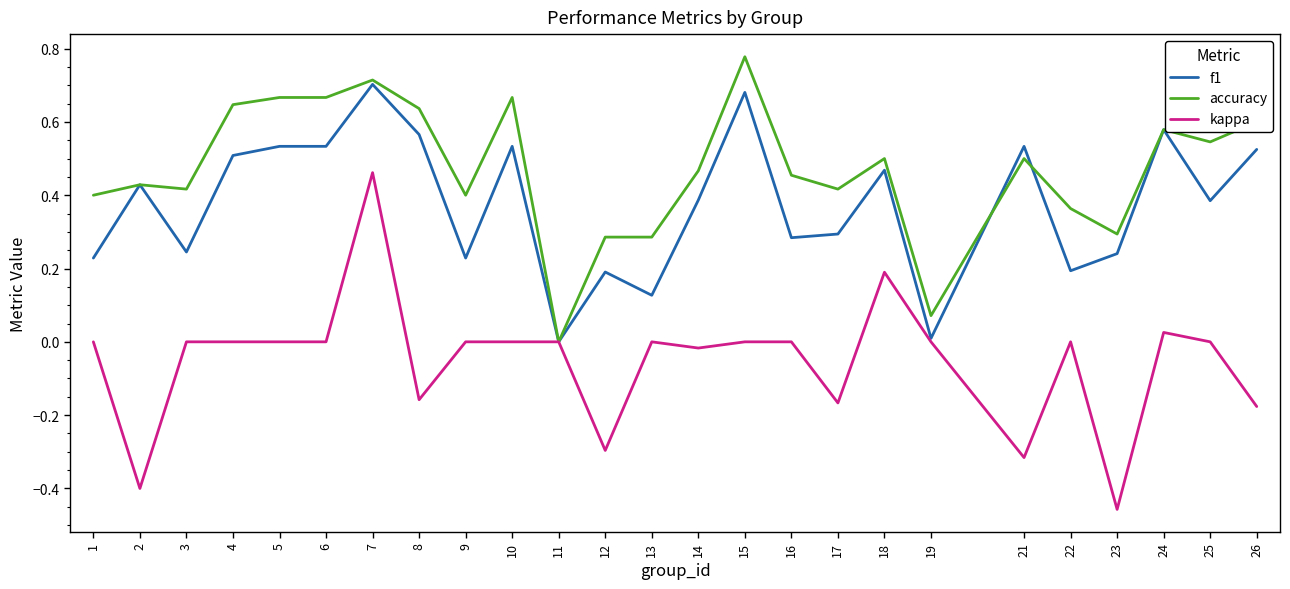

Is it true that accuracy equals 0.5 at 13?

False